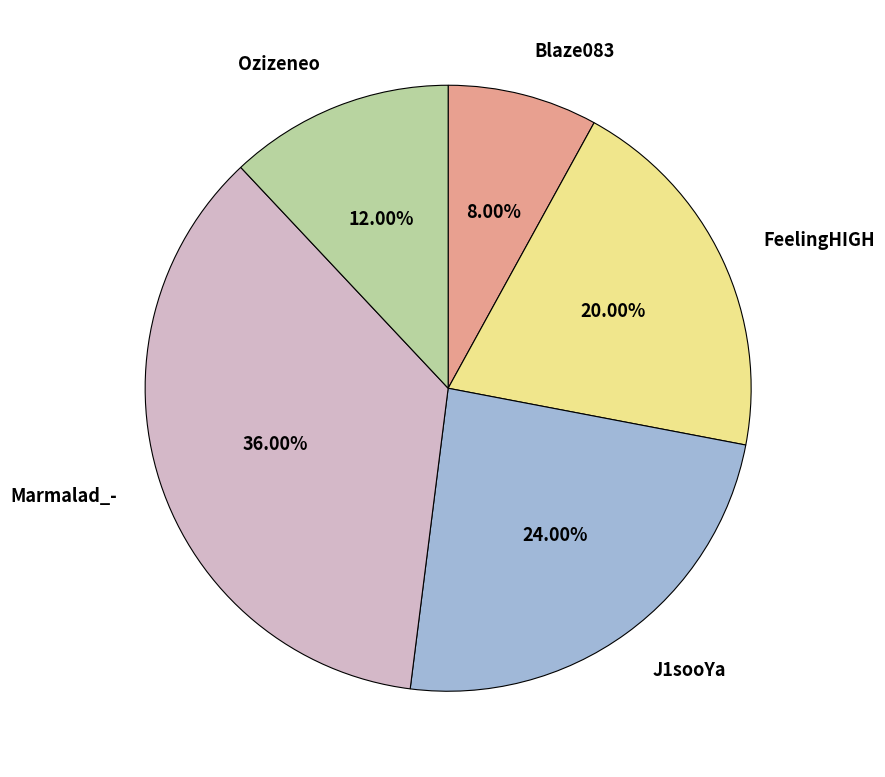

To the nearest percent, what portion does J1sooYa represent?

24%